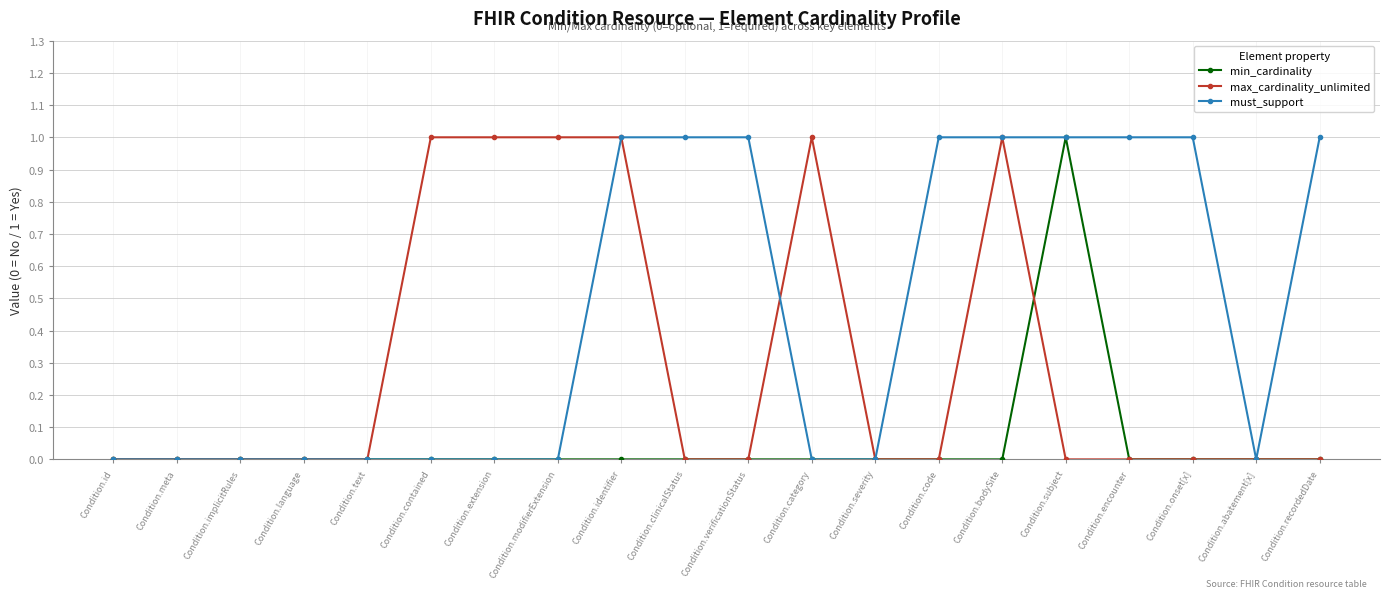

List the series in order of their overall mean, highest first.

must_support, max_cardinality_unlimited, min_cardinality